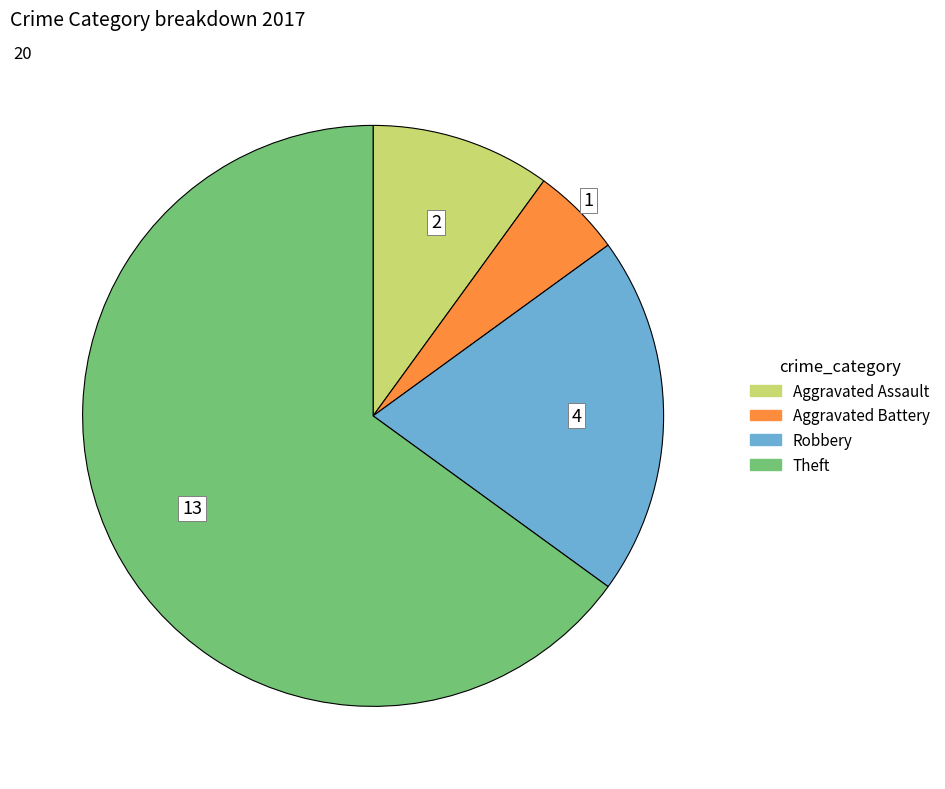

Does any single category account for the majority?

Yes